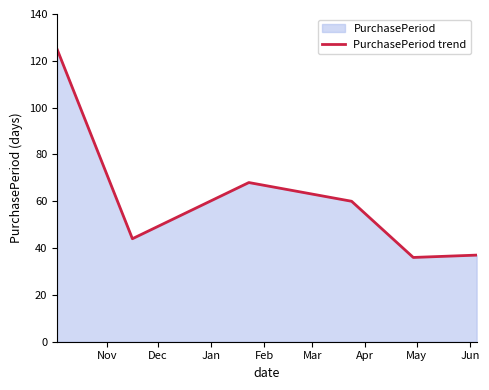

What is the difference between the second highest and second lowest values?

31